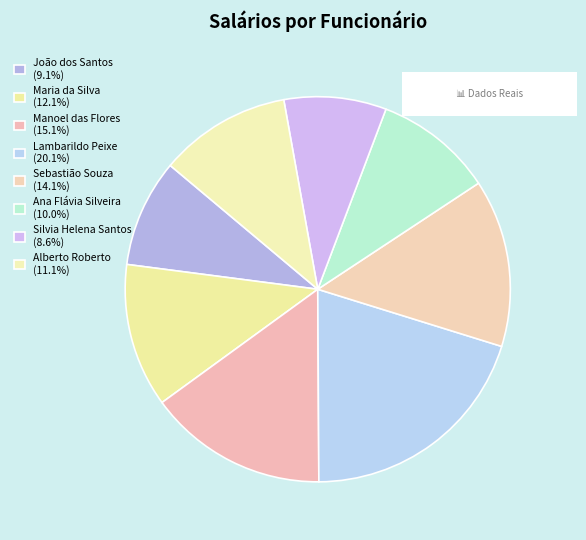

Is there a majority slice in this chart?

No